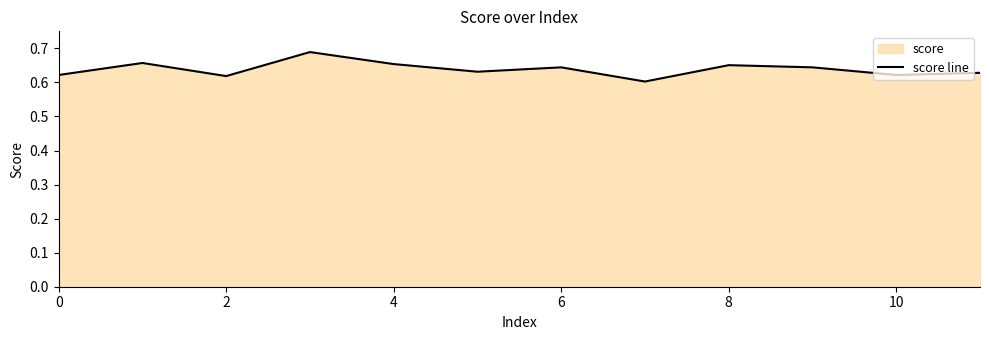

True or false: the data shows 0.2 at 10.

False